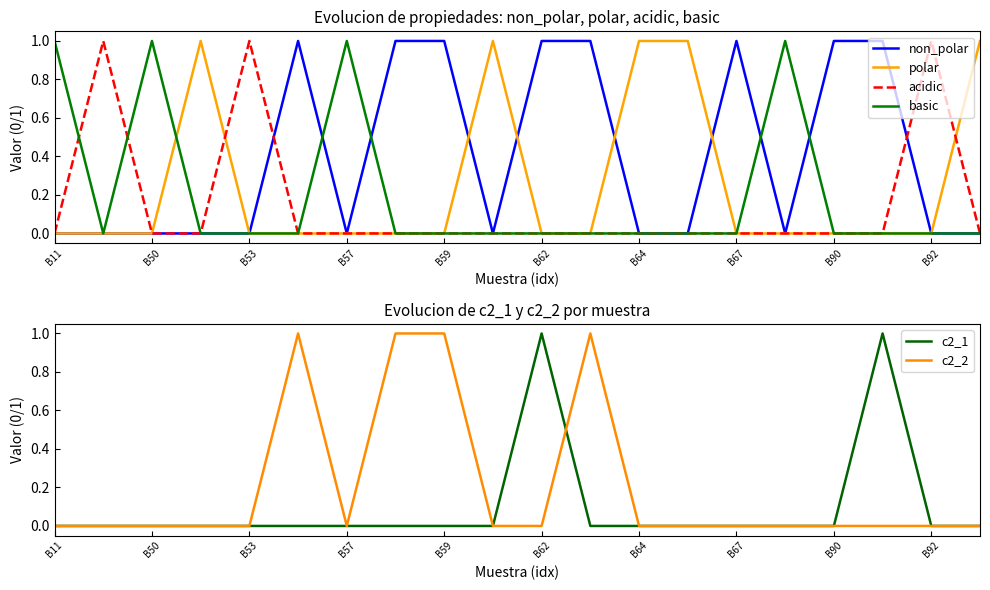

Is it true that polar equals 0 at B62?

True